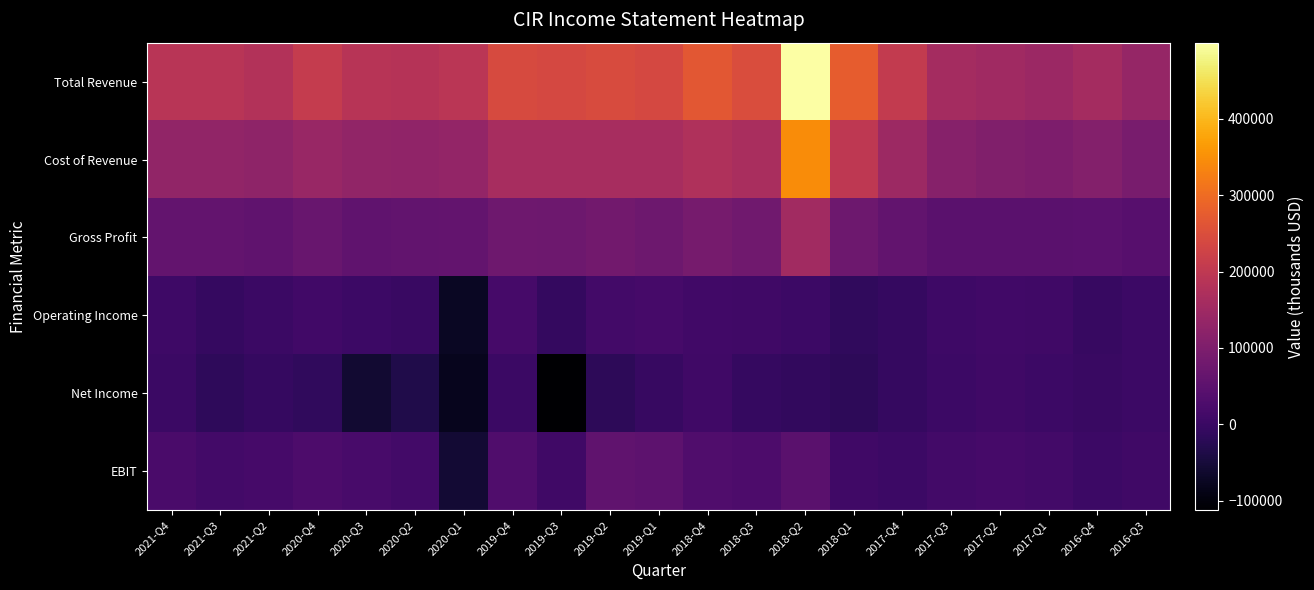

How many data points does each series have?

21